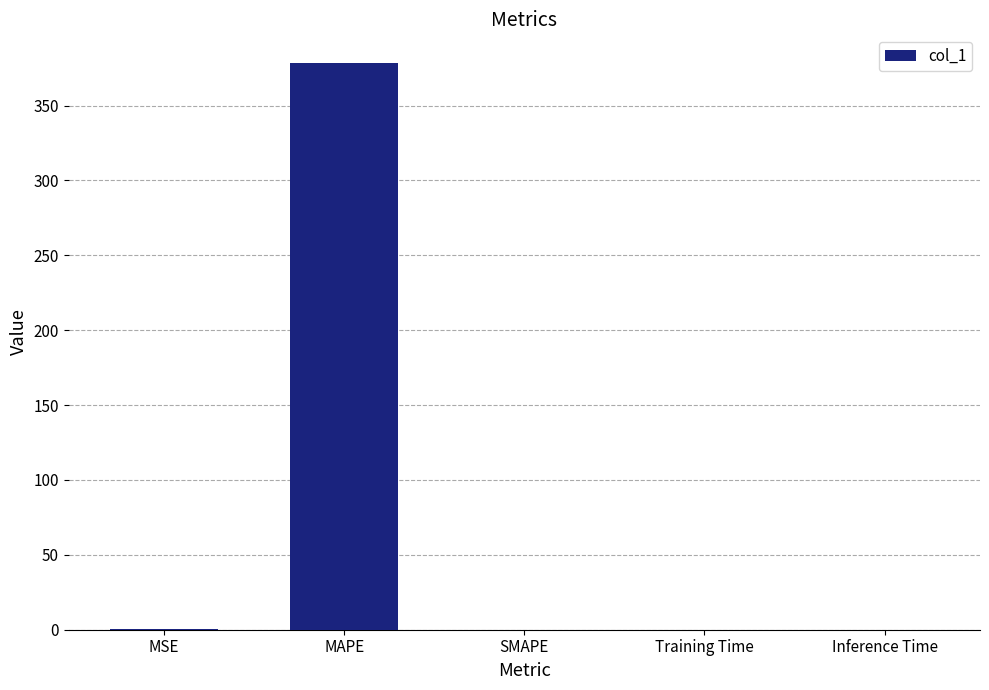

Is it true that the value at SMAPE is -242.2?

False